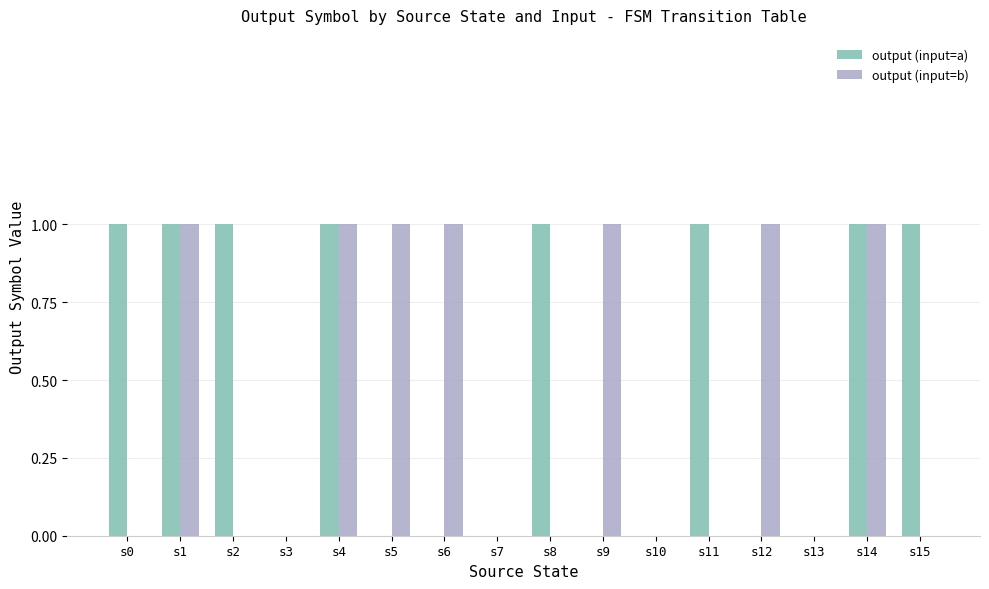

Between s3 and s6, which series saw the biggest shift?

output (input=b)